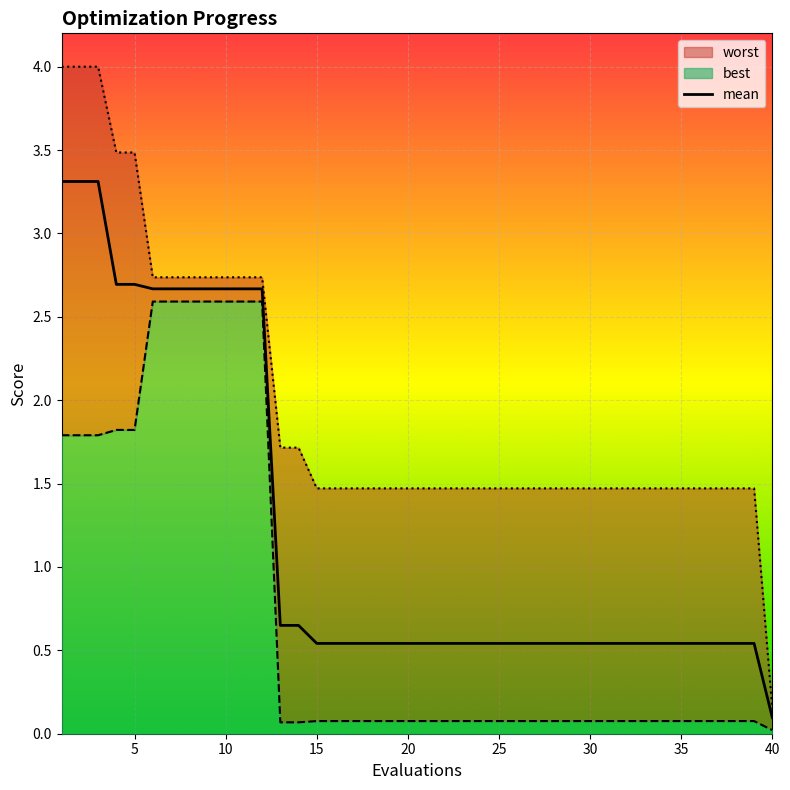

What is the maximum value for mean?

3.3